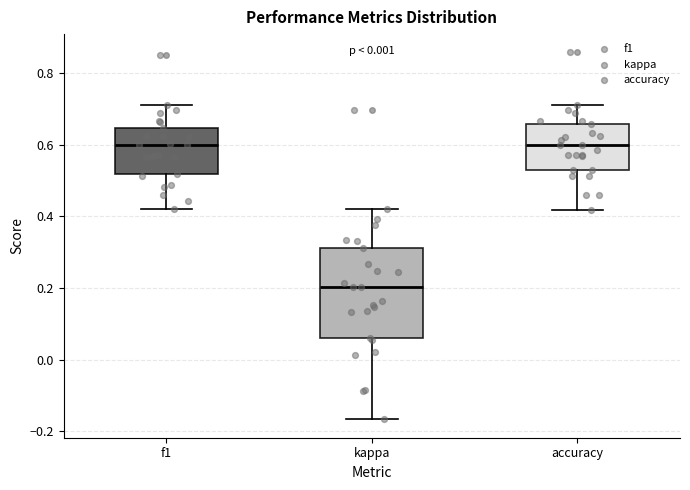

Reading left to right, transcribe this box plot: for each box, give where its median line is, the range the box spans, and where its two whiskers end, as read against the y-axis. The values are not printed on the chart, so give them approximately, as read against the axis.

f1: median 0.60, box 0.52 to 0.64, whiskers 0.42 to 0.72
kappa: median 0.20, box 0.06 to 0.32, whiskers -0.16 to 0.42
accuracy: median 0.60, box 0.54 to 0.66, whiskers 0.42 to 0.72